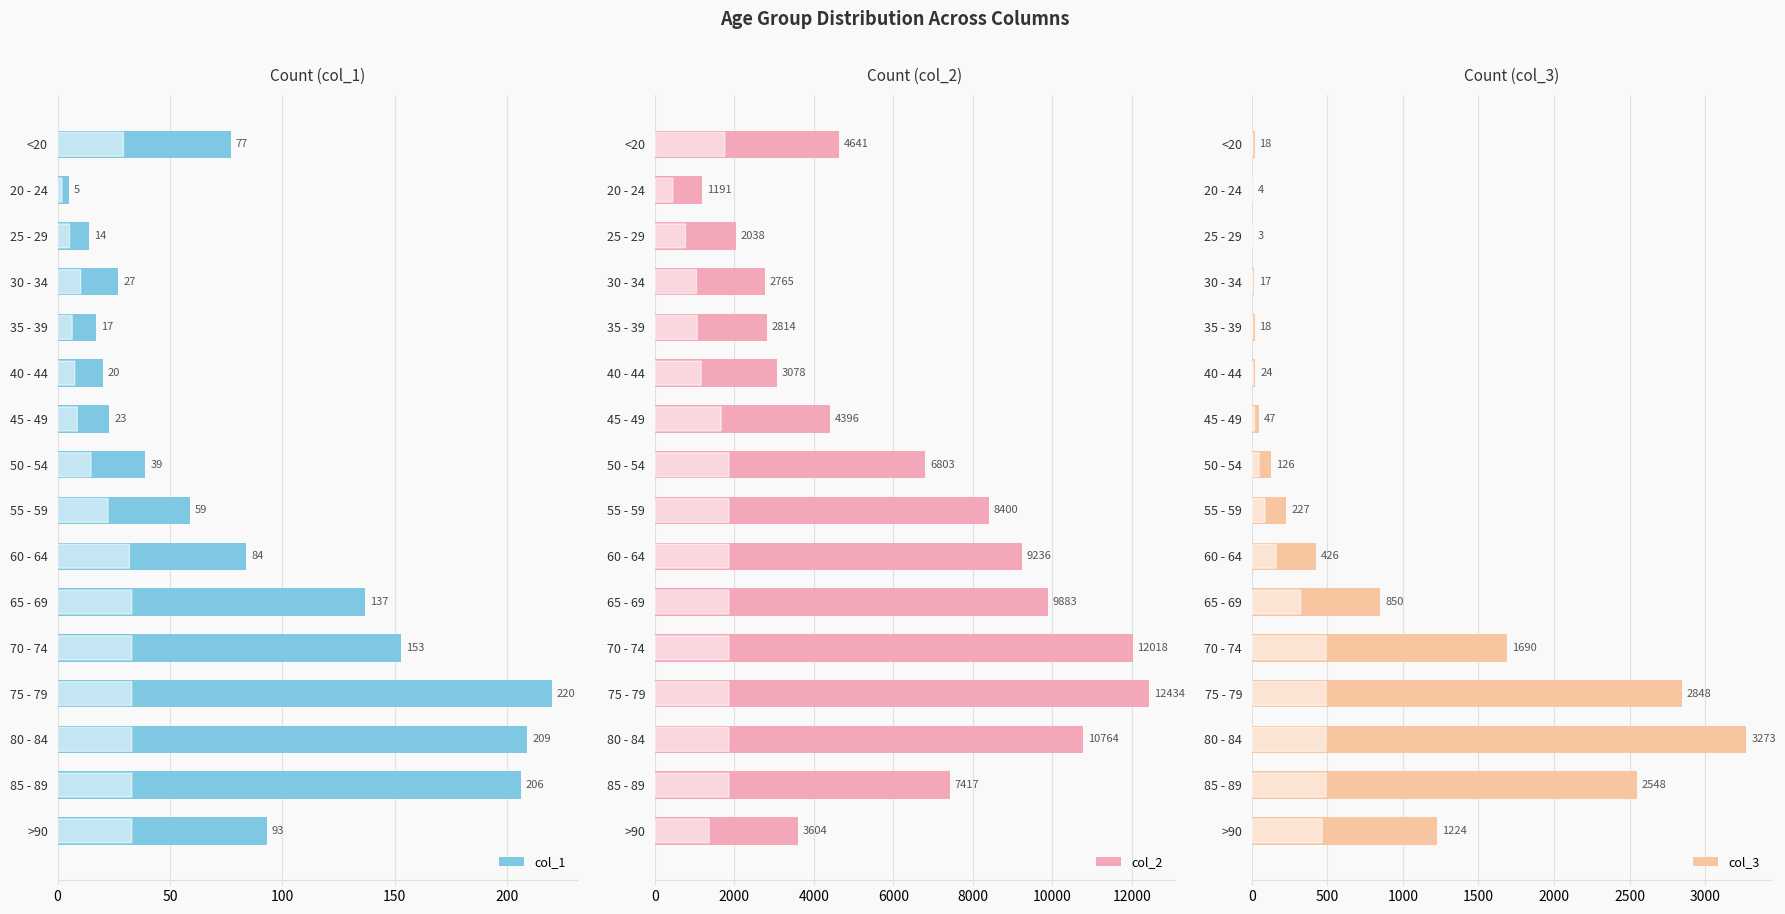

What is the greatest value displayed?

12434